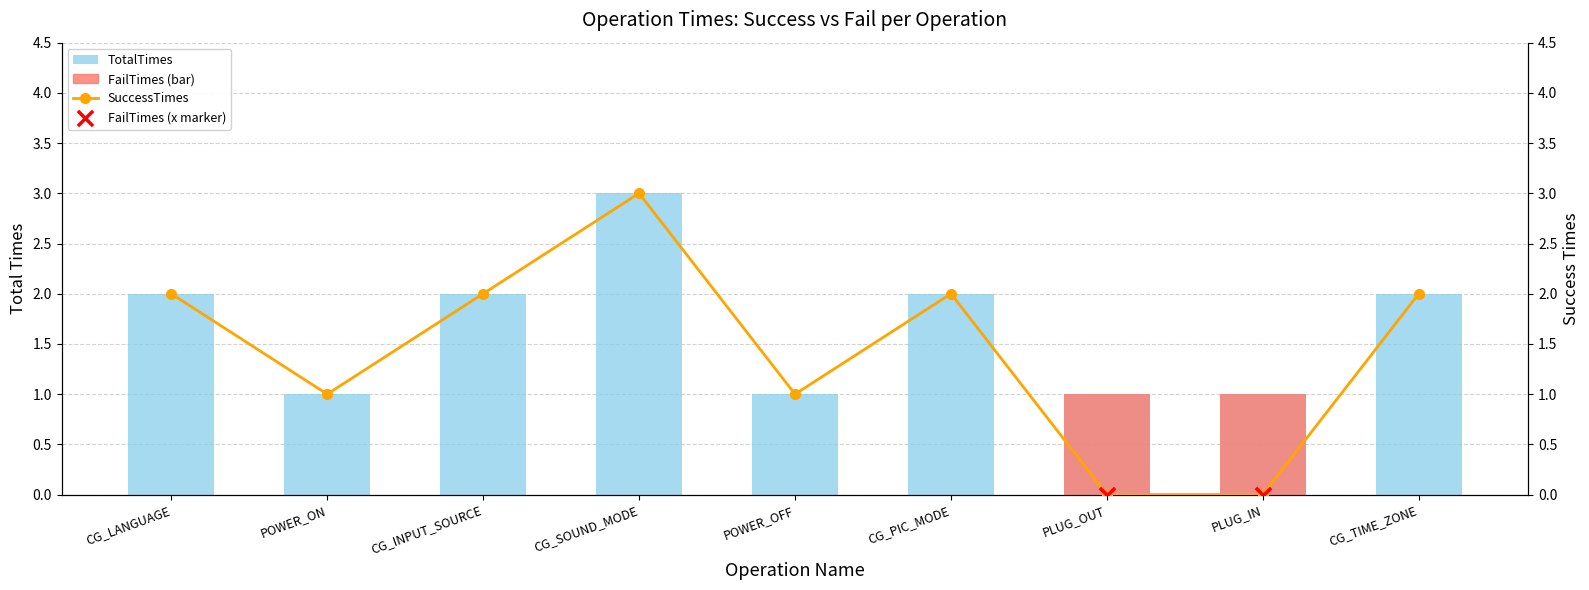

At which category is the sum across all series the highest?

CG_SOUND_MODE